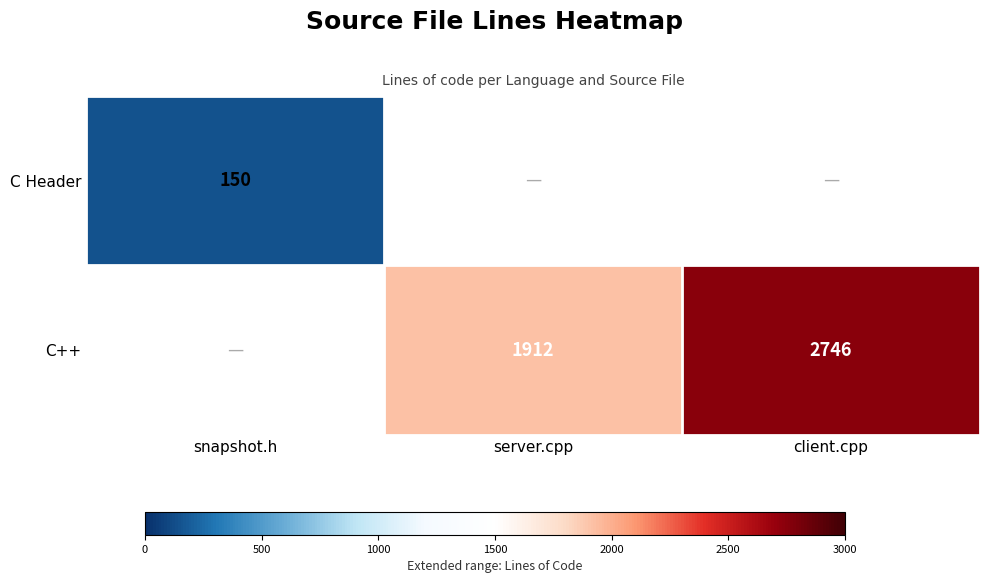

True or false: C++ has a value of 1912 at server.cpp.

True